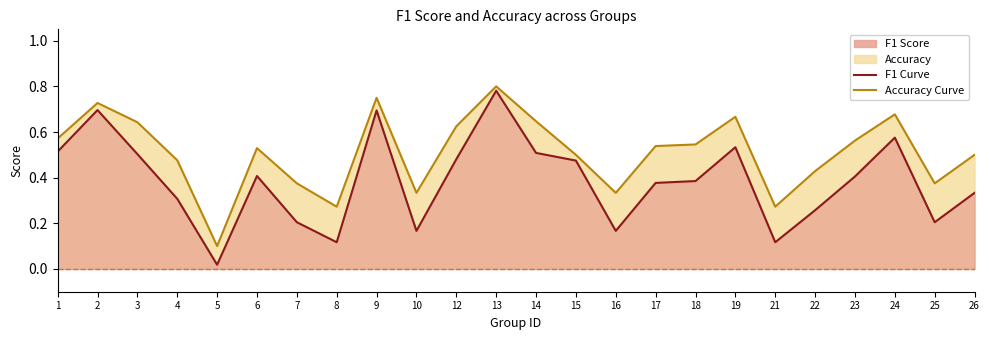

Reading left to right, extract all data points from this chart.

f1: 1=0.5	2=0.7	3=0.5	4=0.3	5=0.0	6=0.4	7=0.2	8=0.1	9=0.7	10=0.2	12=0.5	13=0.8	14=0.5	15=0.5	16=0.2	17=0.4	18=0.4	19=0.5	21=0.1	22=0.3	23=0.4	24=0.6	25=0.2	26=0.3
accuracy: 1=0.6	2=0.7	3=0.6	4=0.5	5=0.1	6=0.5	7=0.4	8=0.3	9=0.8	10=0.3	12=0.6	13=0.8	14=0.6	15=0.5	16=0.3	17=0.5	18=0.5	19=0.7	21=0.3	22=0.4	23=0.6	24=0.7	25=0.4	26=0.5